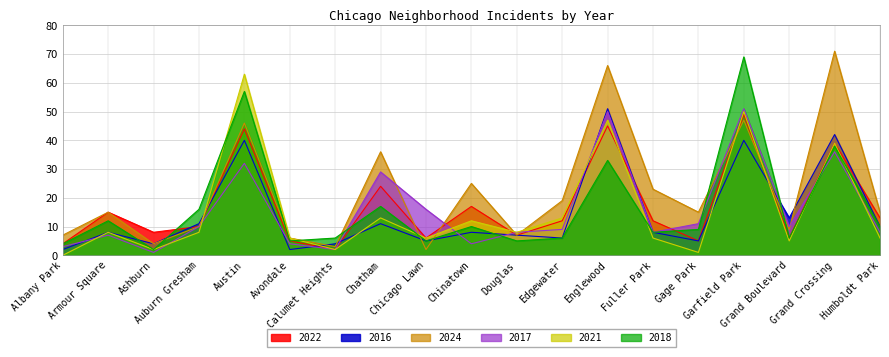

Reading left to right, list all the values displayed in this chart.

2022: 4	15	8	10	44	5	2	24	6	17	7	12	45	12	5	49	6	39	13
2016: 2	8	4	11	40	2	4	11	5	8	7	6	51	8	5	40	13	42	10
2024: 7	15	4	10	46	6	3	36	2	25	7	19	66	23	15	47	9	71	15
2017: 3	7	1	10	32	4	2	29	16	4	8	9	50	8	11	51	10	36	8
2021: 0	8	2	8	63	6	2	13	6	12	8	13	47	6	1	50	5	39	6
2018: 4	12	2	16	57	5	6	17	5	10	5	6	33	8	9	69	6	38	10